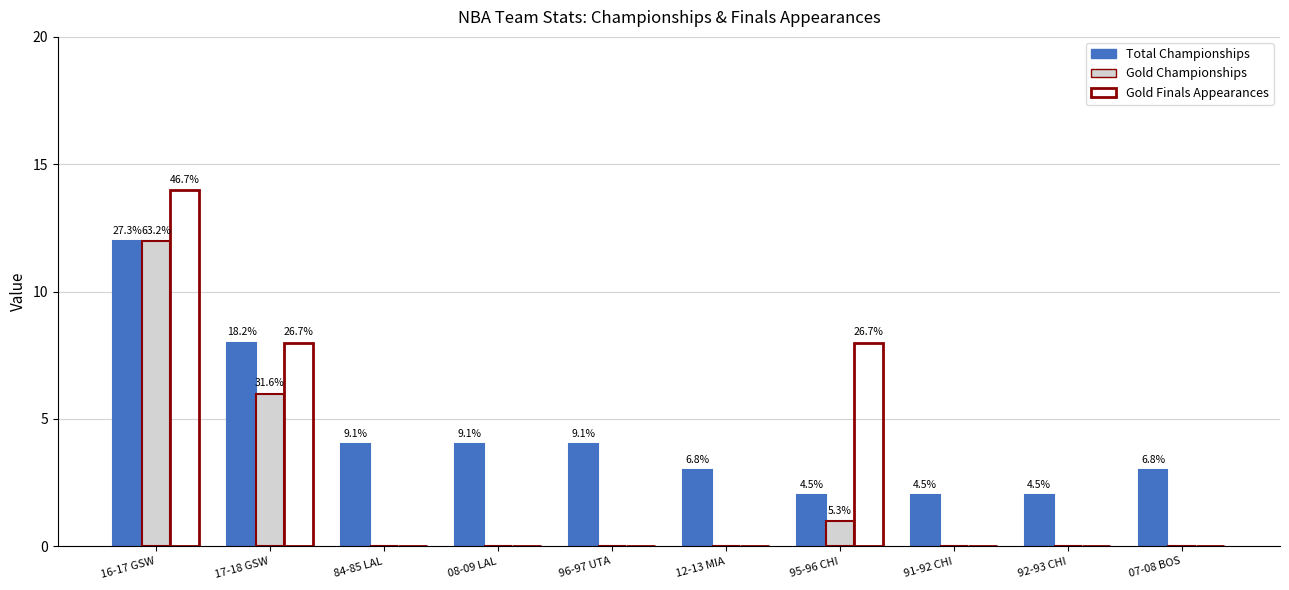

At which category is the sum across all series the highest?

16-17 GSW